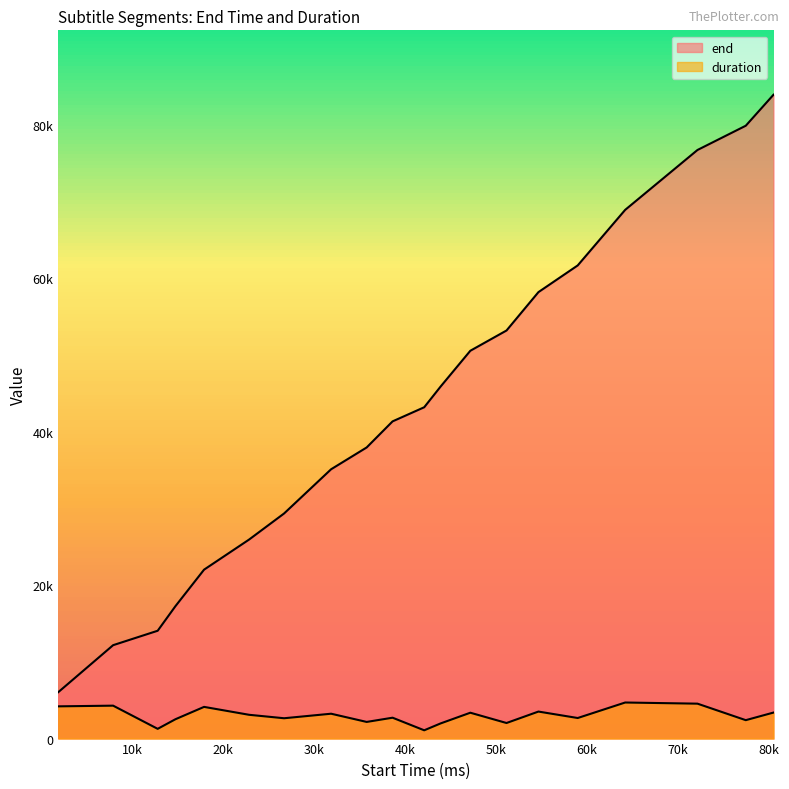

How many lines are shown in the chart?

2